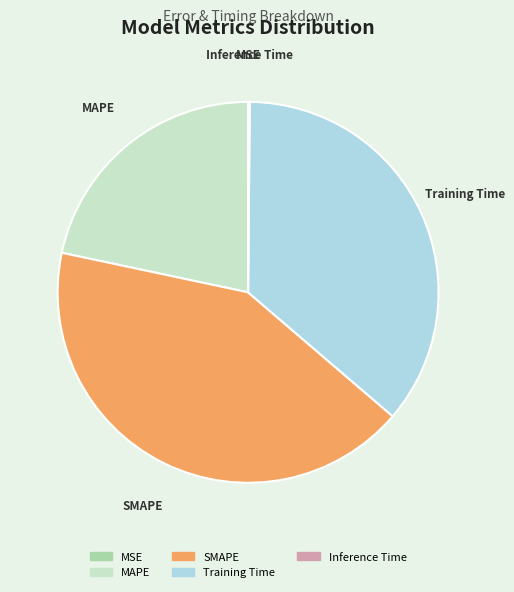

Is the sum of MAPE and Training Time greater than half?

Yes